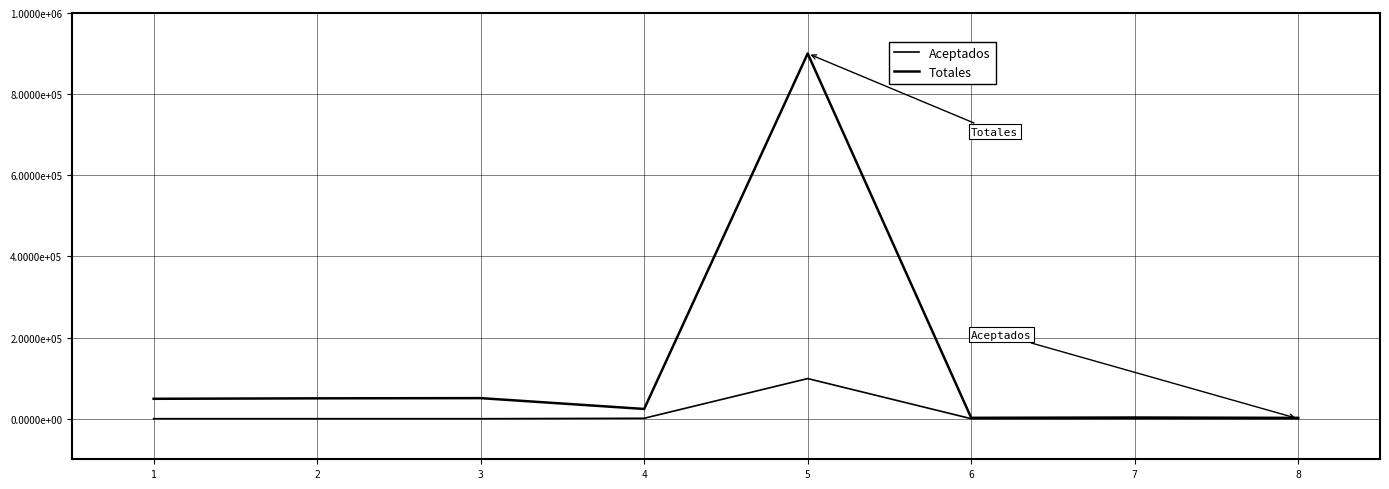

What is the sum of all Totales values?

1081364